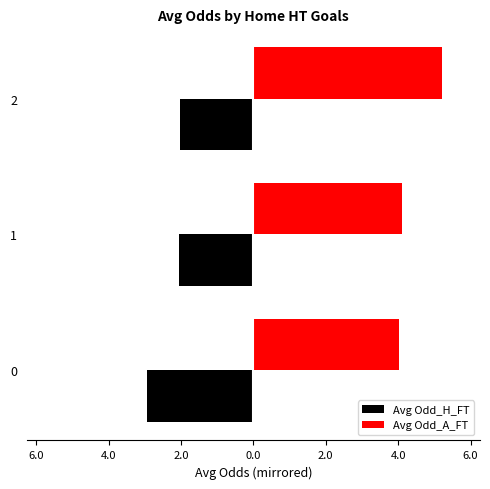

What are all the series names shown in the legend?

Avg Odd_H_FT, Avg Odd_A_FT